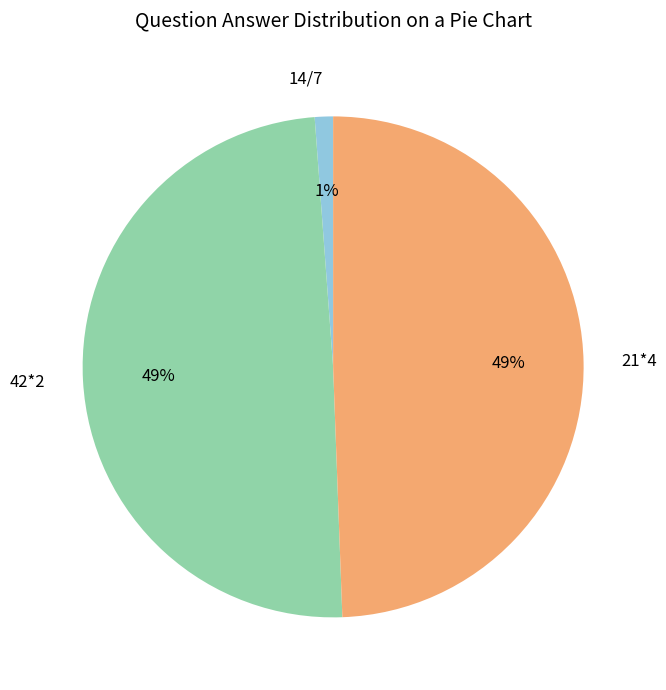

Which category has the smallest portion of the pie?

14/7